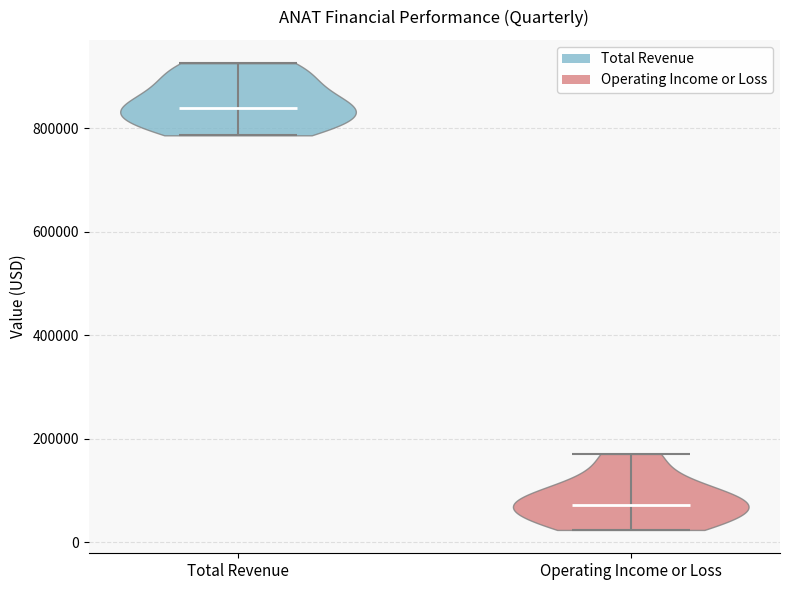

Reading left to right, read every violin against the y-axis: where its median line is, and the lowest and highest points it reaches. The values are not printed on the chart, so give them approximately, as read against the axis.

Total Revenue: median line 840000, lowest point 780000, highest point 920000
Operating Income or Loss: median line 80000, lowest point 20000, highest point 180000